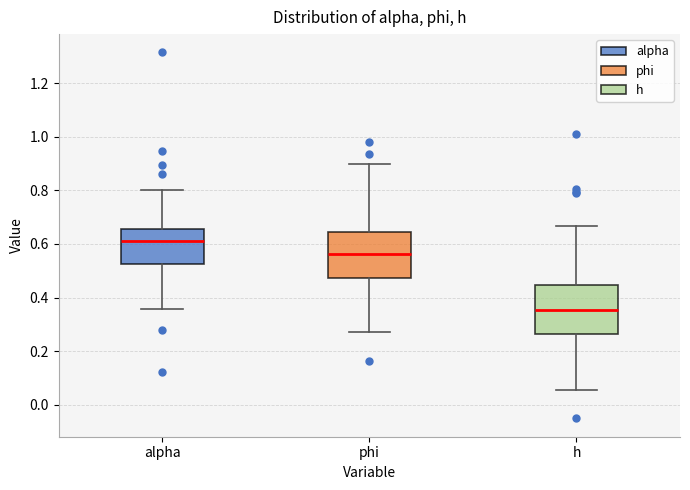

Which box's median line is the lowest?

h